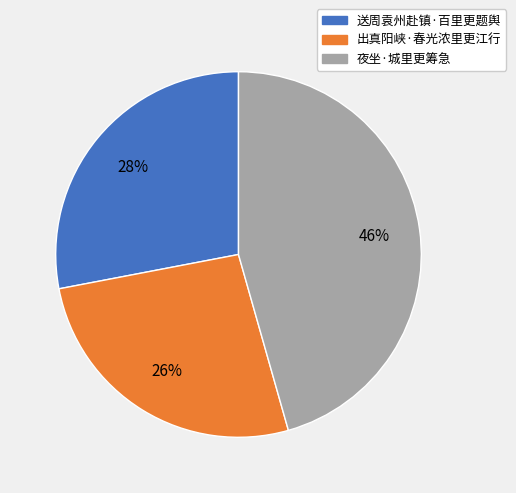

To the nearest percent, what is the combined percentage of 出真阳峡·春光浓里更江行 and 夜坐·城里更筹急?

72%